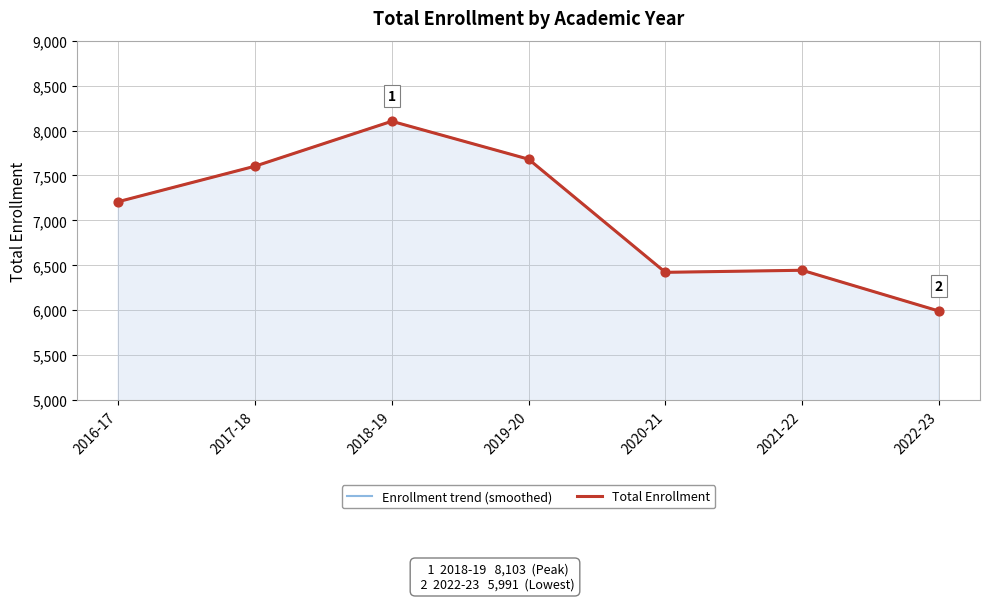

Which series contains the lowest Y value?

Enrollment trend (smoothed)